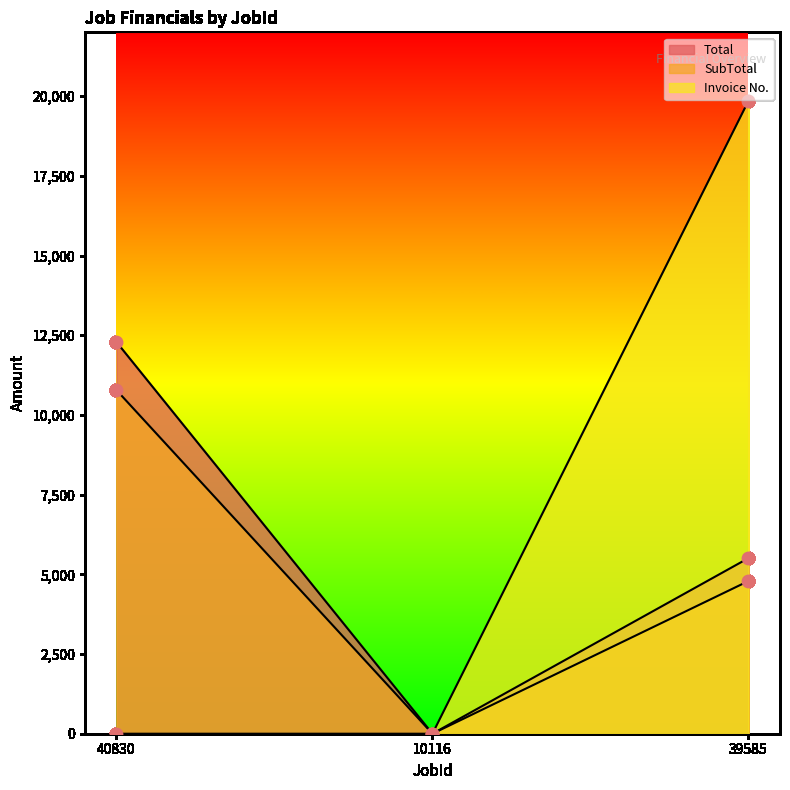

What are all the series names shown in the legend?

Total, SubTotal, Invoice No.